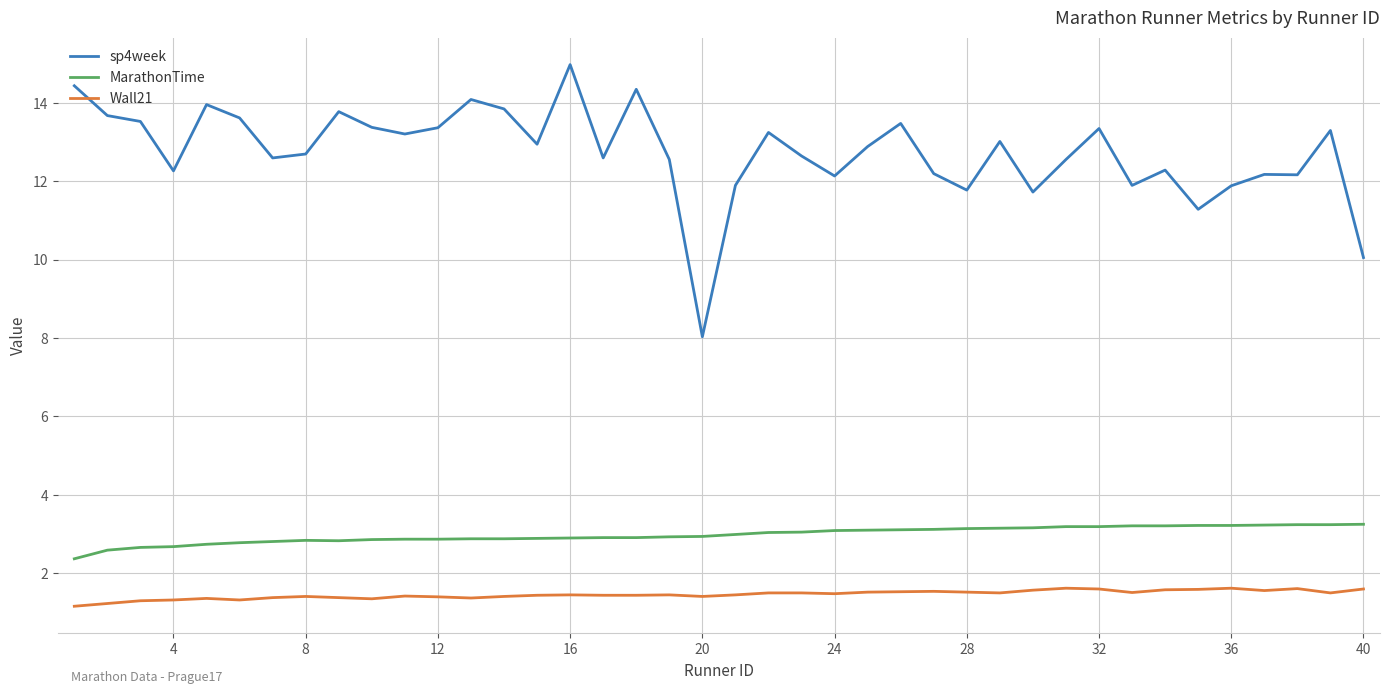

True or false: Wall21 and MarathonTime intersect in this chart.

False